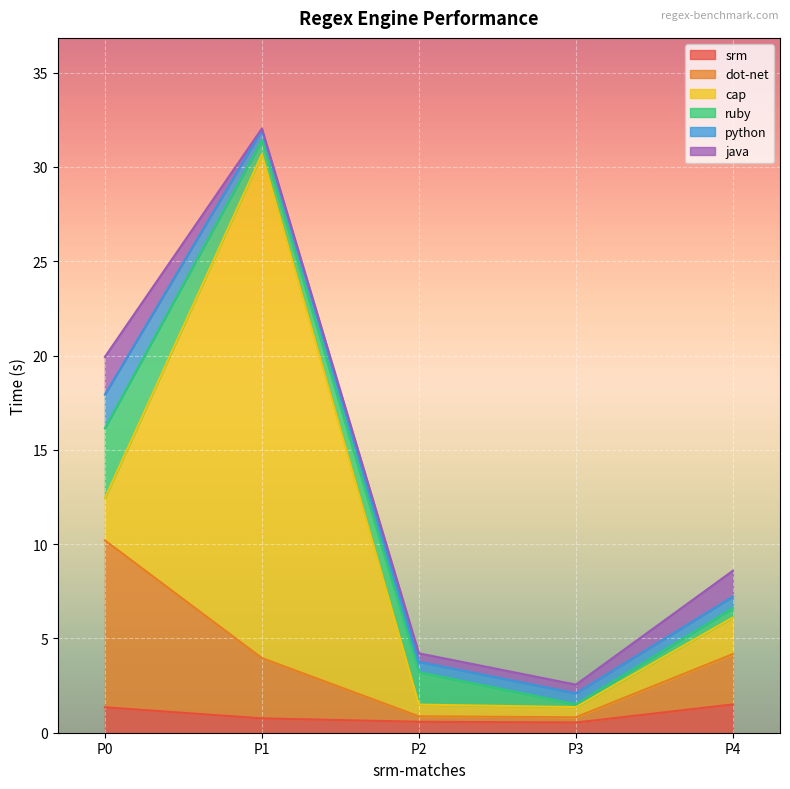

The value of srm at P0 is 1.4. True or false?

True